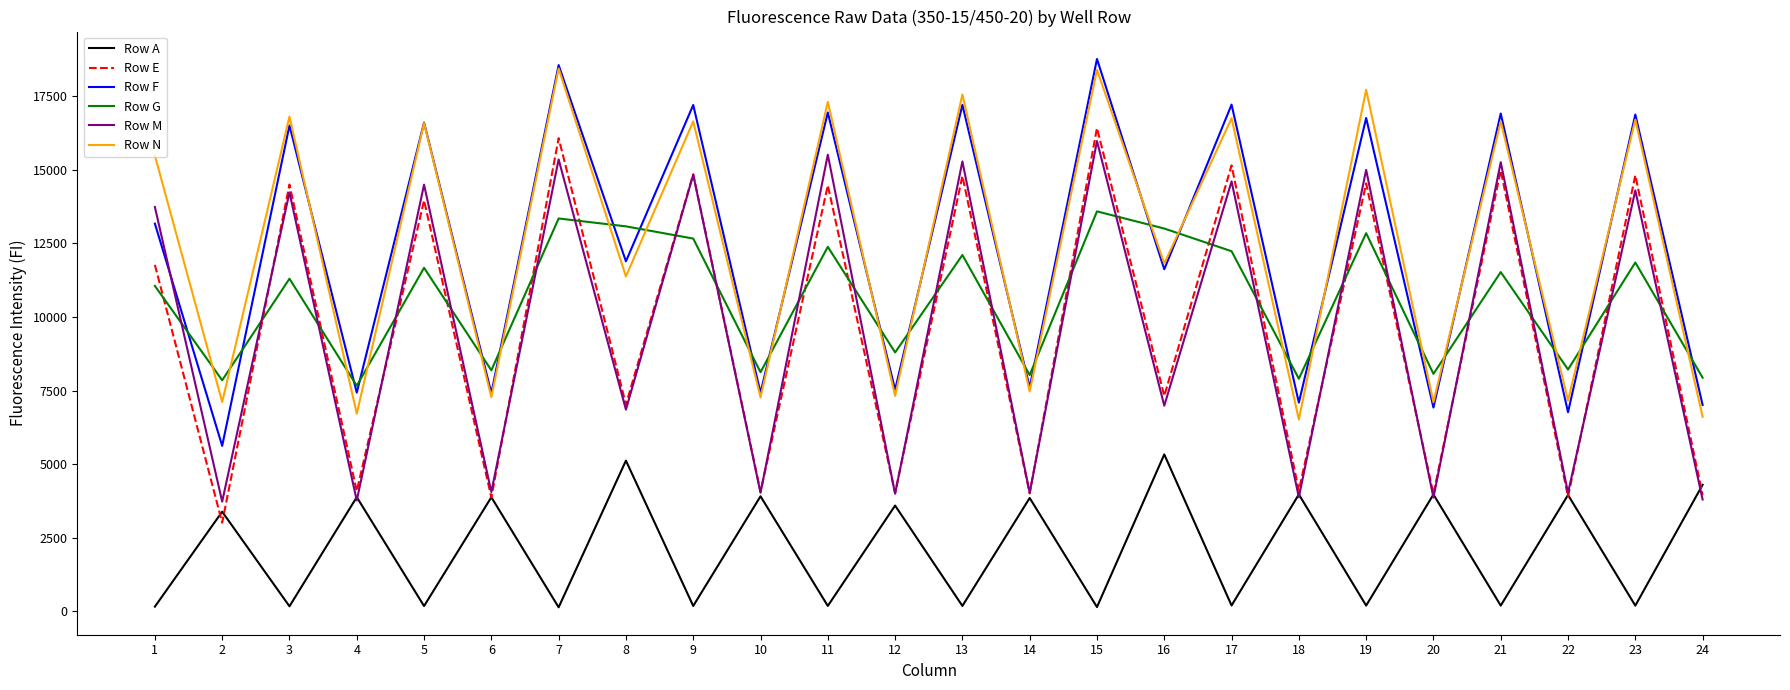

The value of Row G at 20 is 14383. True or false?

False